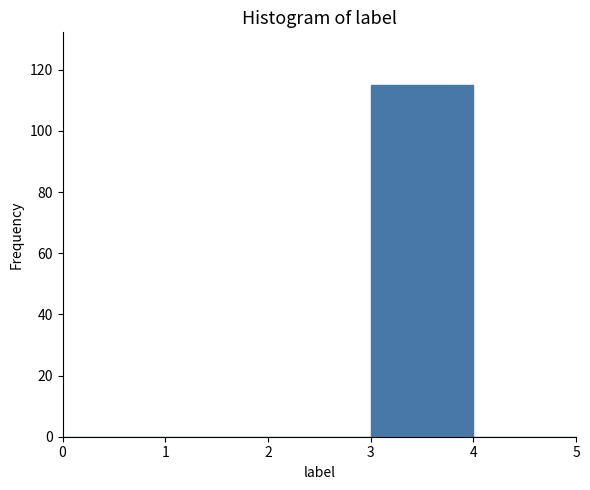

What is the height of the bar covering 3 to 4 on the x-axis? The values are not printed on the chart, so give them approximately, as read against the axis.

116